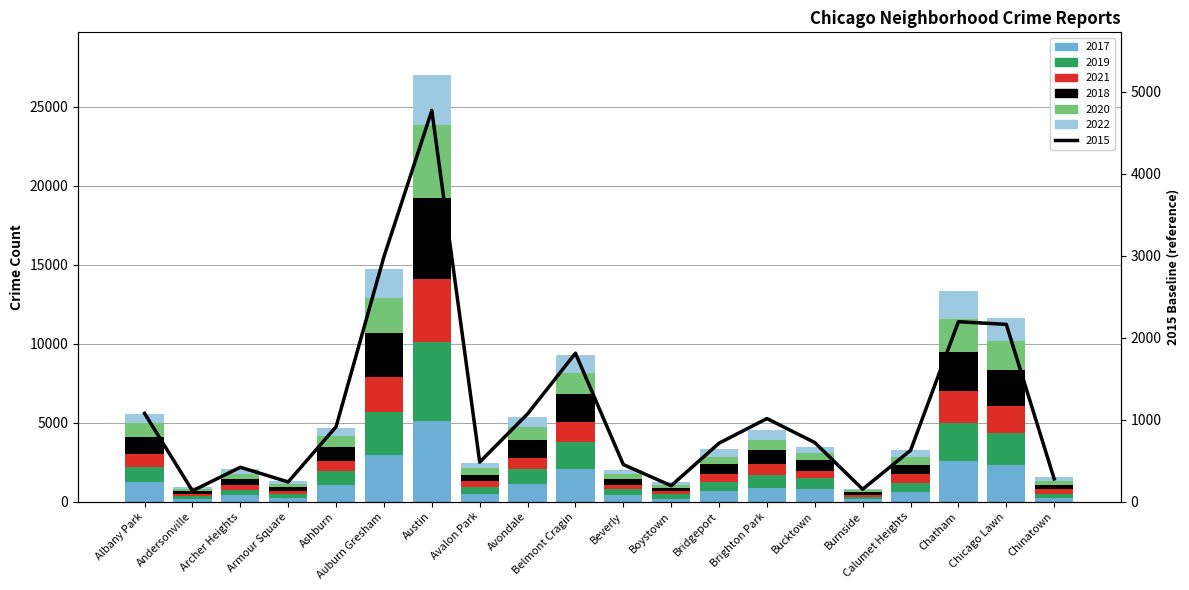

What is the label of the 5th bar from the left?

Ashburn